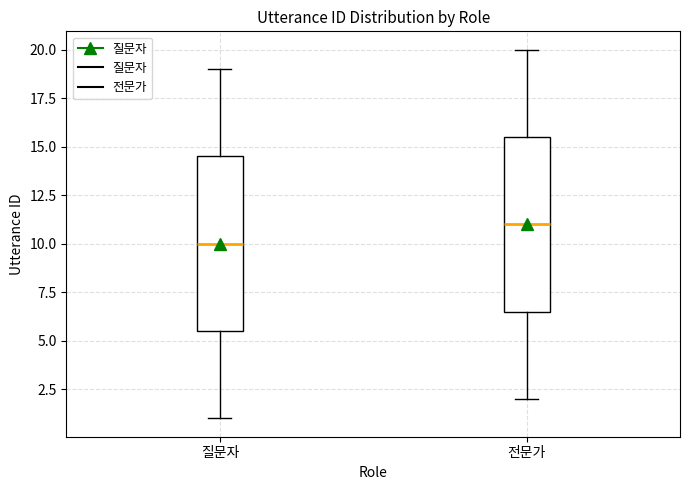

Where does the upper whisker of the box for 전문가 end on the y-axis? The values are not printed on the chart, so give them approximately, as read against the axis.

20.0